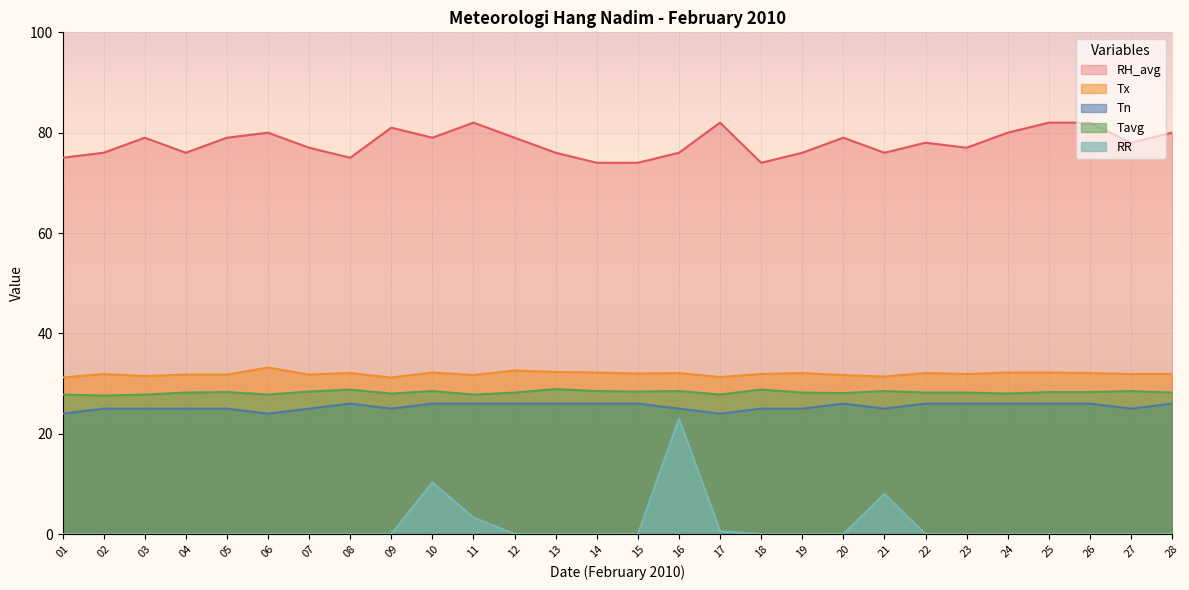

True or false: RR and RH_avg cross at least once.

False